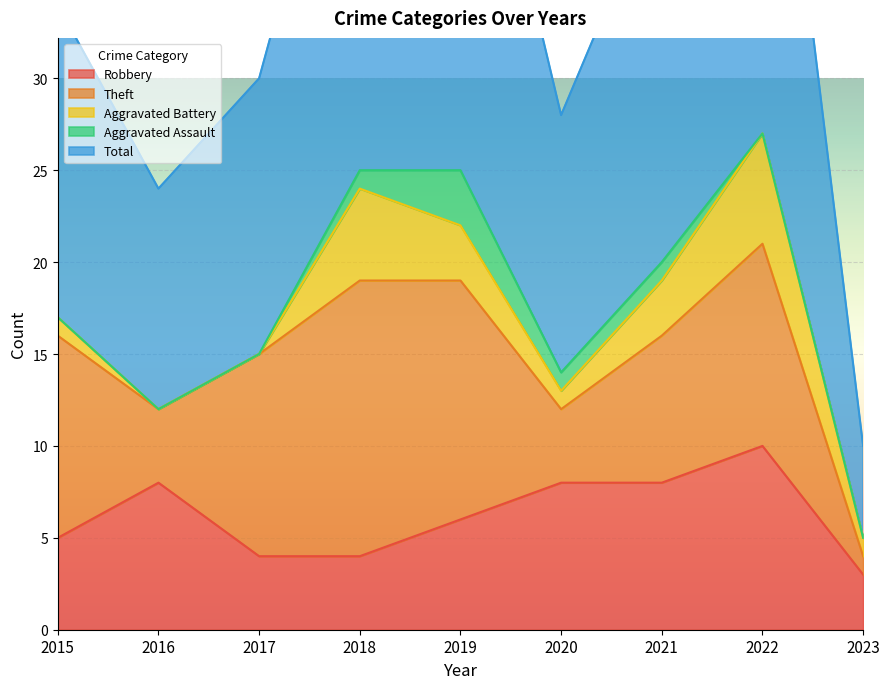

How many lines are shown in the chart?

5